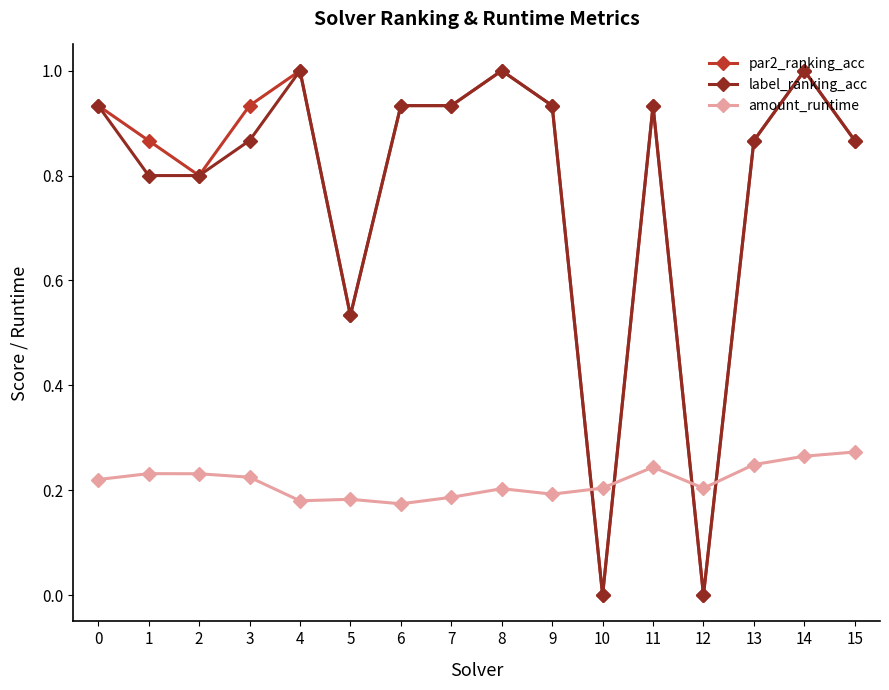

True or false: amount_runtime has more than 2 interior local peaks.

True